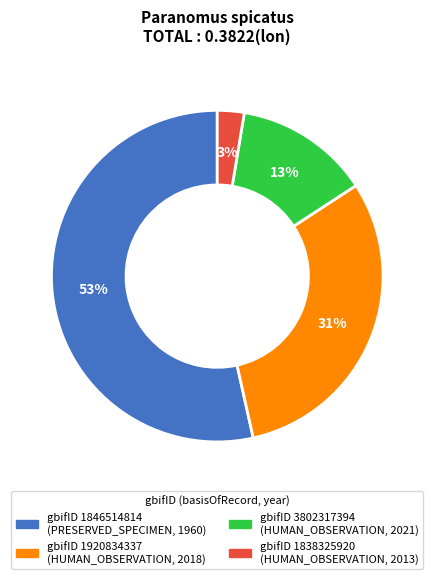

To the nearest percent, what is the average slice percentage?

25%